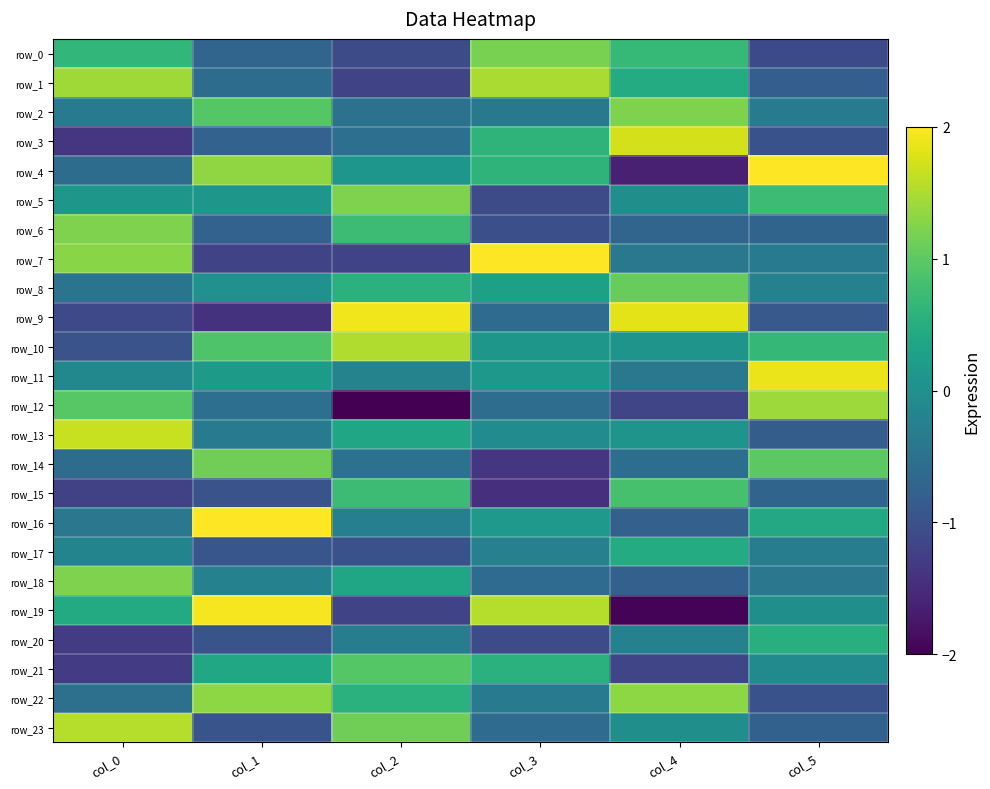

What is the sum of all row_8 values?

1.2